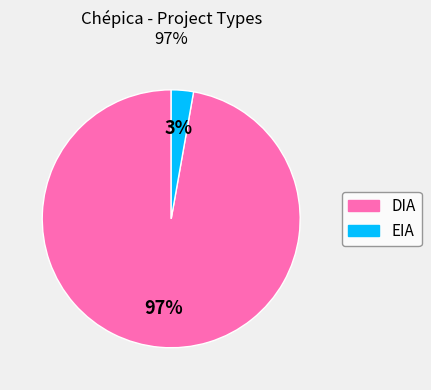

Which category accounts for the majority?

DIA